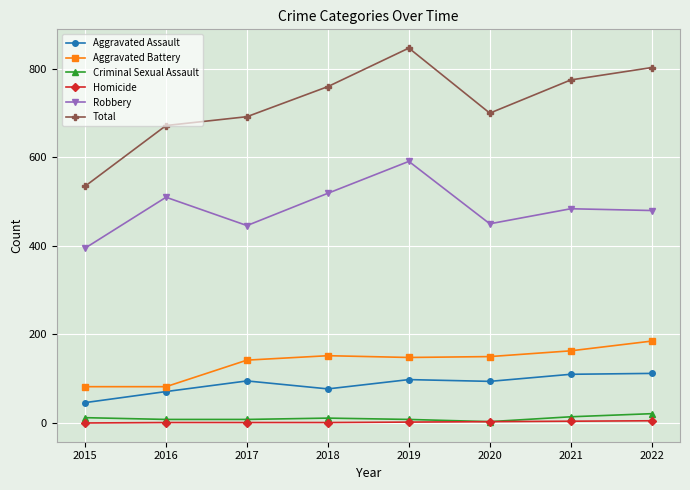

In Robbery, how many points are lower than both neighbors (excluding endpoints)?

2